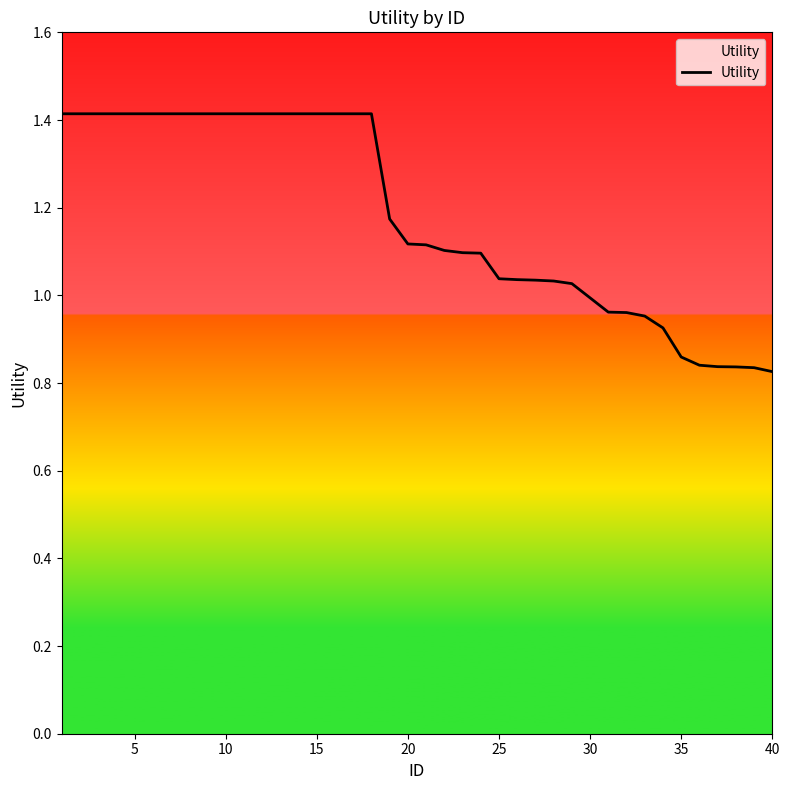

How many lines are shown in the chart?

1